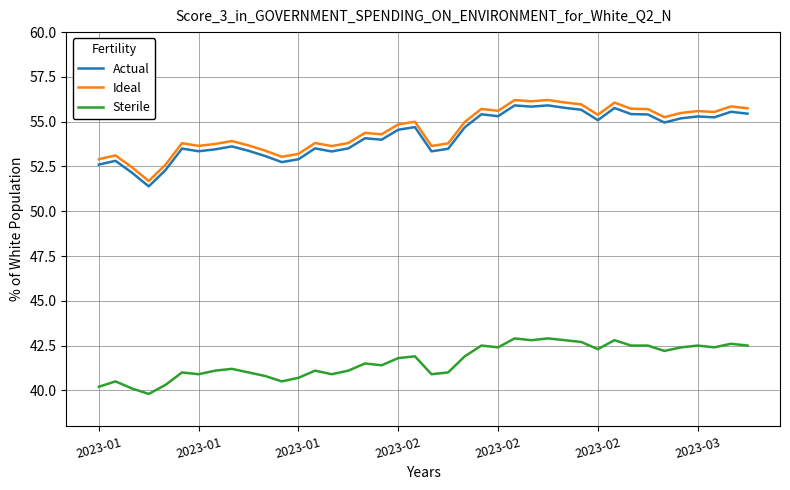

What is the difference between the maximum and minimum values in the Actual series?

4.5